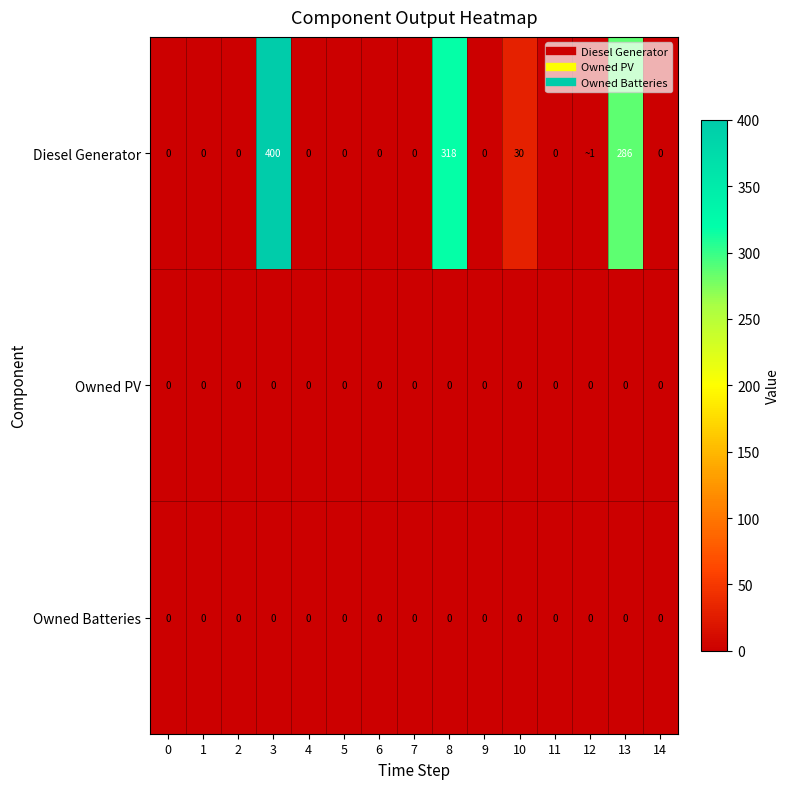

The Diesel Generator series shows 0.0 at 9. True or false?

True